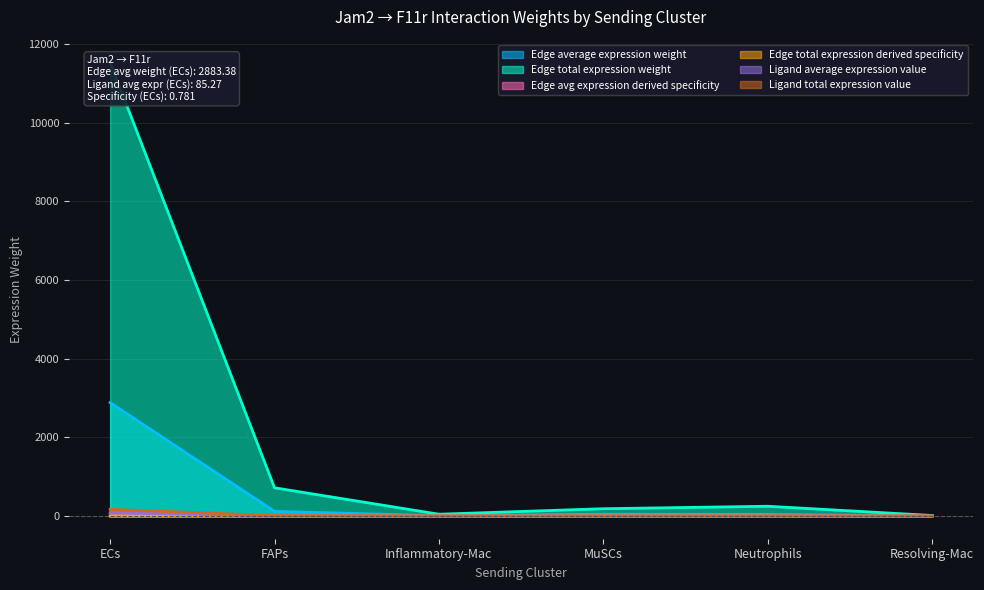

Count the number of categories in the chart.

6